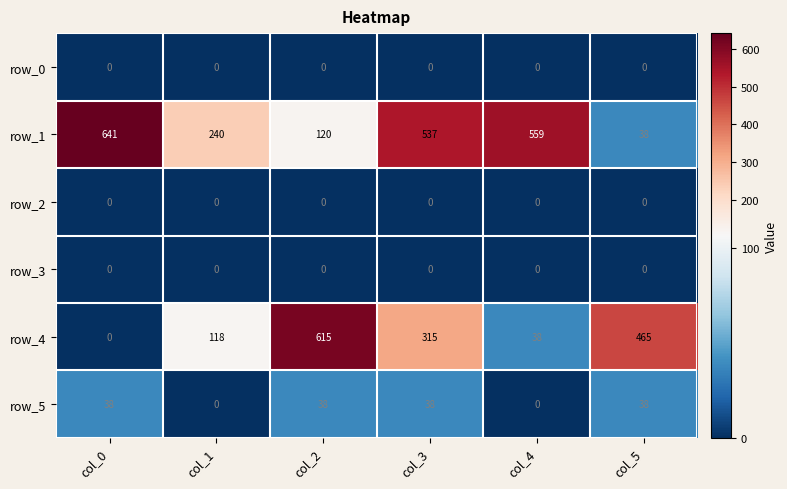

The row_2 series shows 0 at col_0. True or false?

True